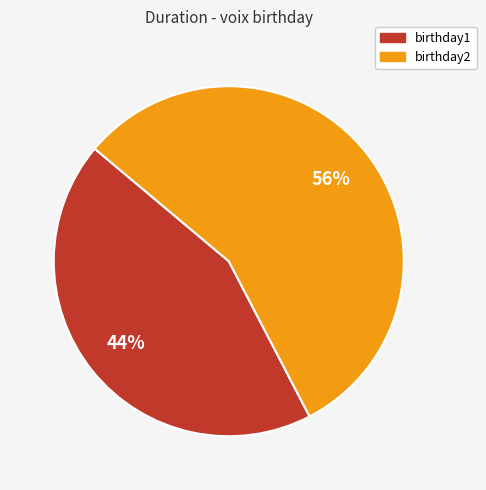

To the nearest percent, what is the average slice percentage?

50%